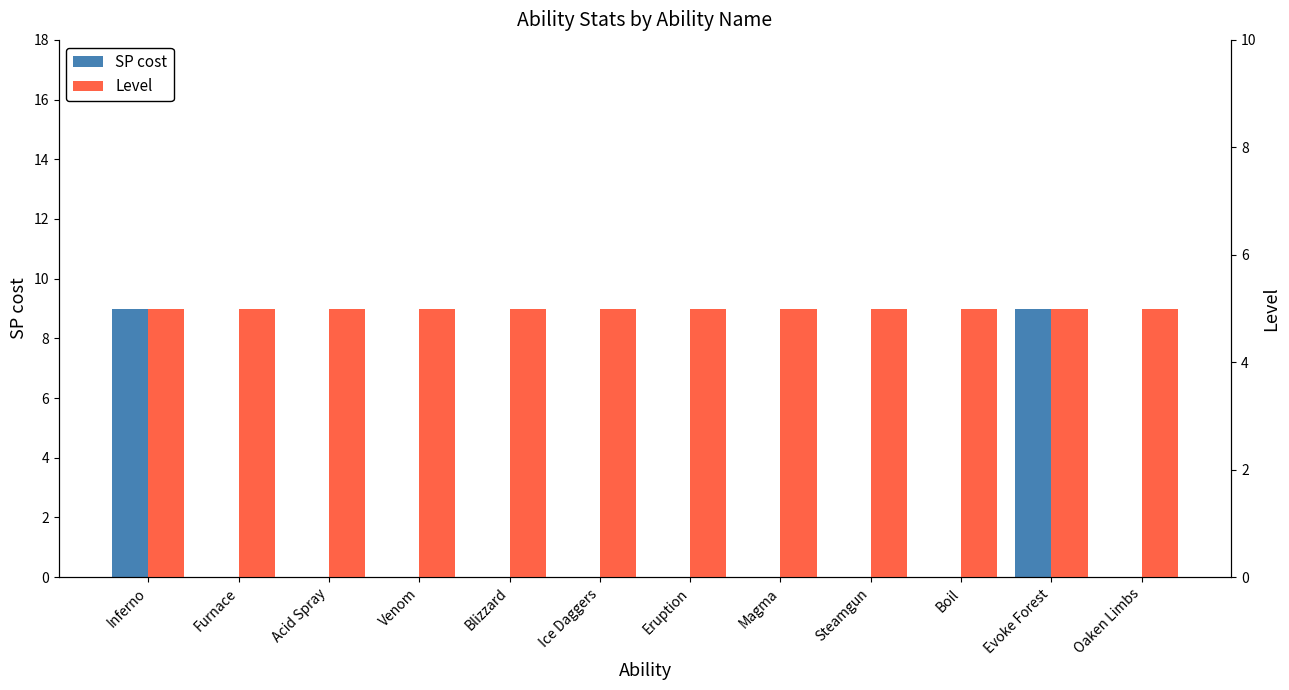

What is the total value across all series at Oaken Limbs?

5